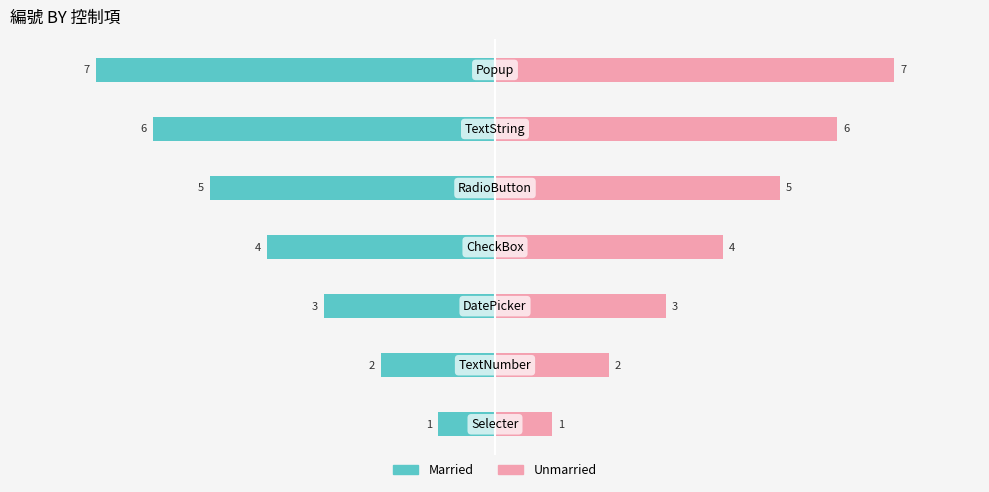

The Married series shows -4 at 3. True or false?

True